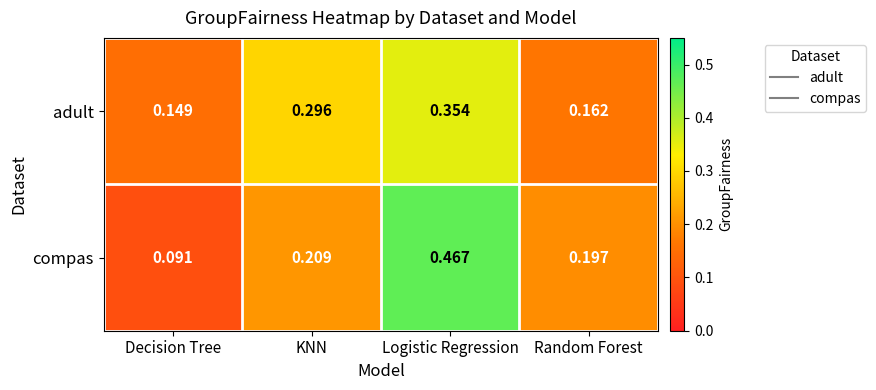

Which series has the largest range (max minus min)?

compas